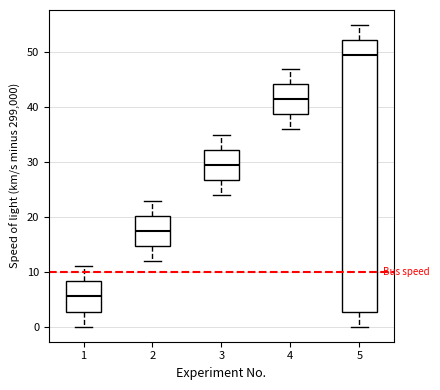

Where is the upper edge of the box at x = 1 on the y-axis? The values are not printed on the chart, so give them approximately, as read against the axis.

8